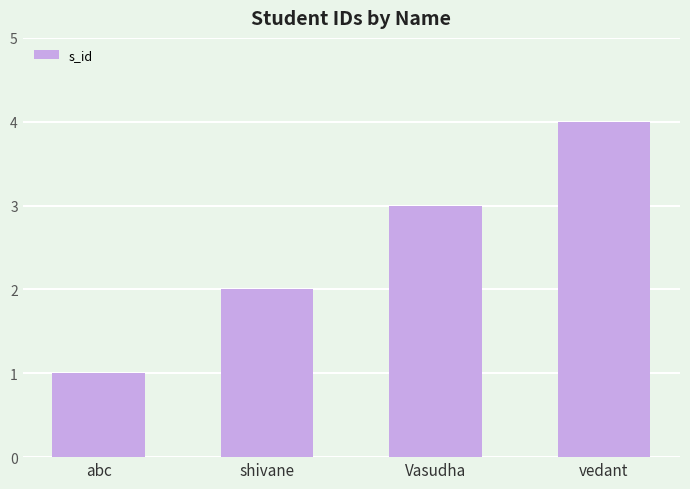

Count the number of data series in this chart.

1